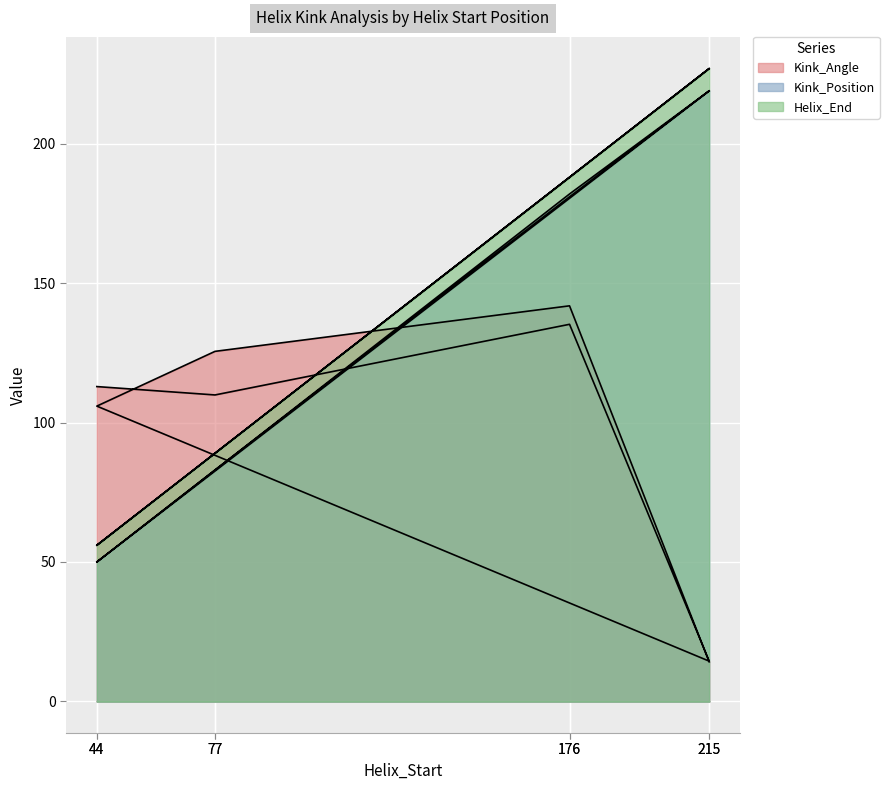

Rank the series at 44 from lowest to highest value.

Kink_Position, Helix_End, Kink_Angle